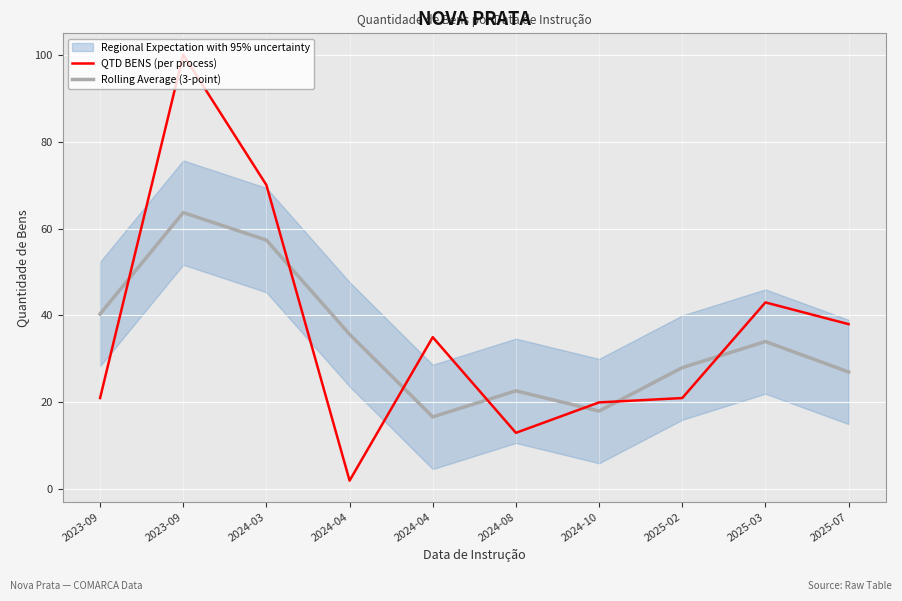

At which label is Rolling Average (3-point) closest to 40?

2023-09